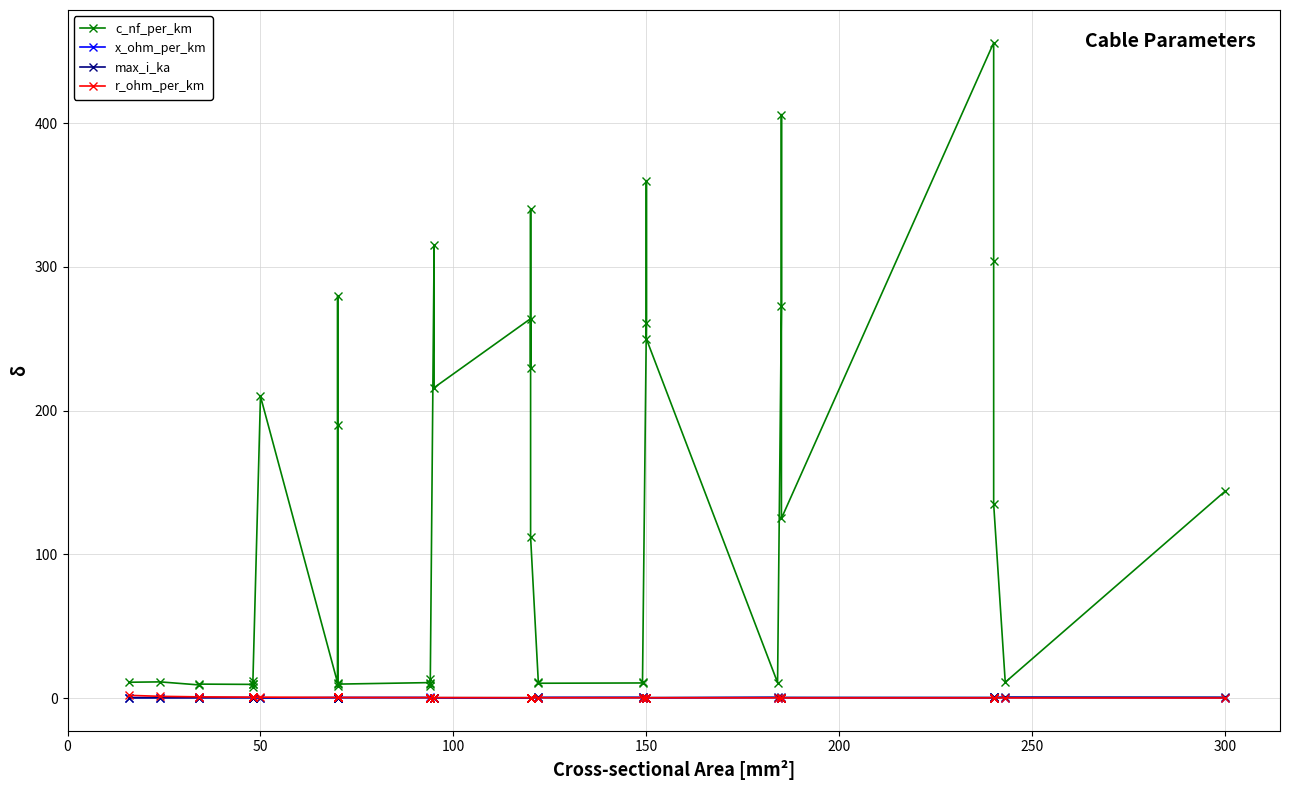

List the series in order of their peak value, lowest first.

x_ohm_per_km, max_i_ka, r_ohm_per_km, c_nf_per_km